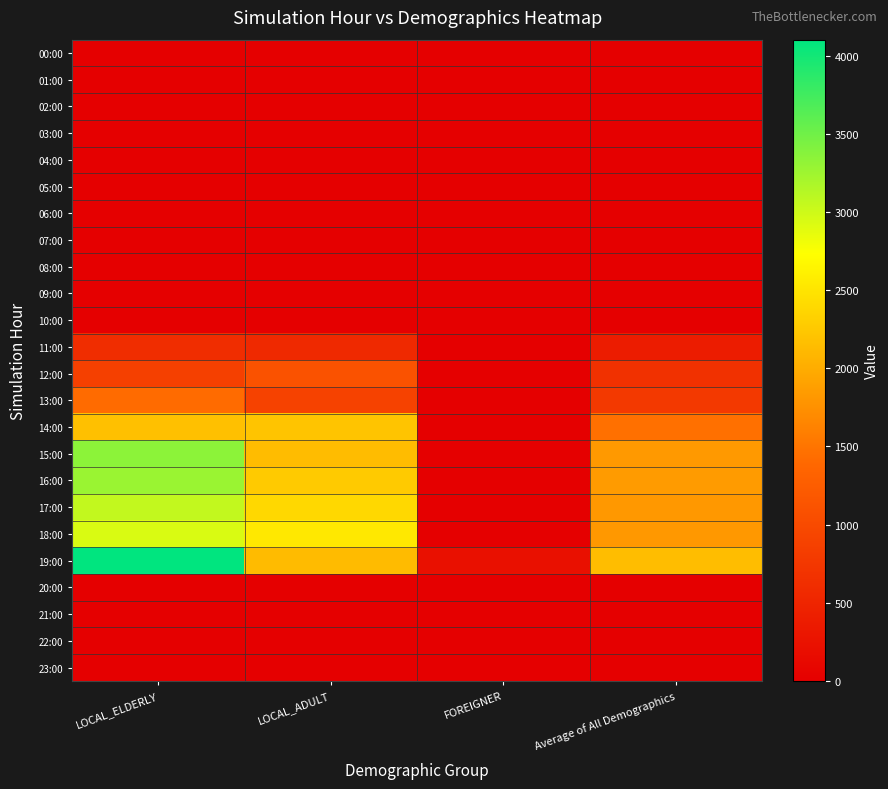

Reading right to left, list all the values displayed in this chart.

00:00: Average of All Demographics=0.0	FOREIGNER=0.0	LOCAL_ADULT=0.0	LOCAL_ELDERLY=0.0
01:00: Average of All Demographics=0.0	FOREIGNER=0.0	LOCAL_ADULT=0.0	LOCAL_ELDERLY=0.0
02:00: Average of All Demographics=0.0	FOREIGNER=0.0	LOCAL_ADULT=0.0	LOCAL_ELDERLY=0.0
03:00: Average of All Demographics=0.0	FOREIGNER=0.0	LOCAL_ADULT=0.0	LOCAL_ELDERLY=0.0
04:00: Average of All Demographics=0.0	FOREIGNER=0.0	LOCAL_ADULT=0.0	LOCAL_ELDERLY=0.0
05:00: Average of All Demographics=0.0	FOREIGNER=0.0	LOCAL_ADULT=0.0	LOCAL_ELDERLY=0.0
06:00: Average of All Demographics=0.0	FOREIGNER=0.0	LOCAL_ADULT=0.0	LOCAL_ELDERLY=0.0
07:00: Average of All Demographics=0.0	FOREIGNER=0.0	LOCAL_ADULT=0.0	LOCAL_ELDERLY=0.0
08:00: Average of All Demographics=0.0	FOREIGNER=0.0	LOCAL_ADULT=0.0	LOCAL_ELDERLY=0.0
09:00: Average of All Demographics=0.0	FOREIGNER=0.0	LOCAL_ADULT=0.0	LOCAL_ELDERLY=0.0
10:00: Average of All Demographics=0.0	FOREIGNER=0.0	LOCAL_ADULT=0.0	LOCAL_ELDERLY=0.0
11:00: Average of All Demographics=392.2	FOREIGNER=0.0	LOCAL_ADULT=560.0	LOCAL_ELDERLY=616.7
12:00: Average of All Demographics=661.2	FOREIGNER=0.0	LOCAL_ADULT=1113.6	LOCAL_ELDERLY=870.0
13:00: Average of All Demographics=771.1	FOREIGNER=0.0	LOCAL_ADULT=890.0	LOCAL_ELDERLY=1423.3
14:00: Average of All Demographics=1462.2	FOREIGNER=0.0	LOCAL_ADULT=2214.3	LOCAL_ELDERLY=2172.2
15:00: Average of All Demographics=1828.1	FOREIGNER=0.0	LOCAL_ADULT=2143.2	LOCAL_ELDERLY=3341.1
16:00: Average of All Demographics=1844.3	FOREIGNER=0.0	LOCAL_ADULT=2260.7	LOCAL_ELDERLY=3272.1
17:00: Average of All Demographics=1816.8	FOREIGNER=0.0	LOCAL_ADULT=2390.9	LOCAL_ELDERLY=3059.5
18:00: Average of All Demographics=1822.9	FOREIGNER=0.0	LOCAL_ADULT=2532.9	LOCAL_ELDERLY=2935.9
19:00: Average of All Demographics=2151.8	FOREIGNER=225.0	LOCAL_ADULT=2128.3	LOCAL_ELDERLY=4102.1
20:00: Average of All Demographics=0.0	FOREIGNER=0.0	LOCAL_ADULT=0.0	LOCAL_ELDERLY=0.0
21:00: Average of All Demographics=0.0	FOREIGNER=0.0	LOCAL_ADULT=0.0	LOCAL_ELDERLY=0.0
22:00: Average of All Demographics=0.0	FOREIGNER=0.0	LOCAL_ADULT=0.0	LOCAL_ELDERLY=0.0
23:00: Average of All Demographics=0.0	FOREIGNER=0.0	LOCAL_ADULT=0.0	LOCAL_ELDERLY=0.0